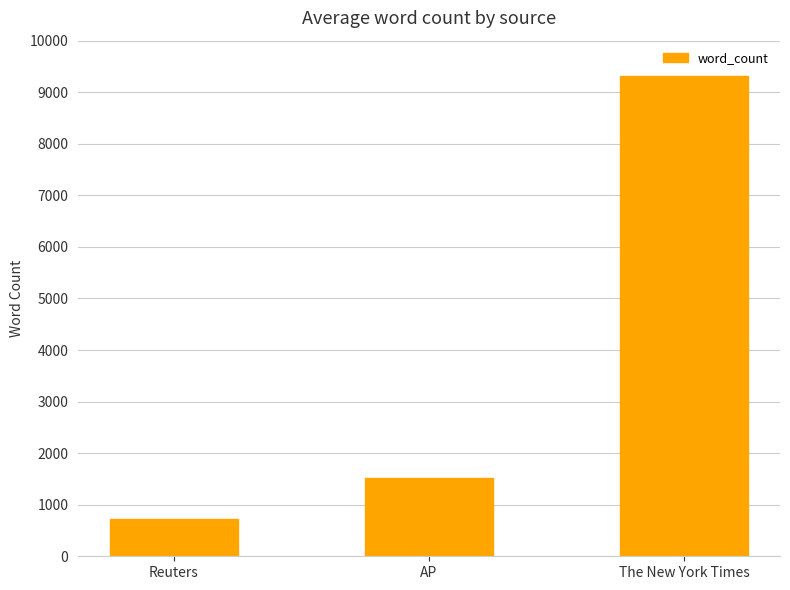

True or false: the data shows 15933 at The New York Times.

False